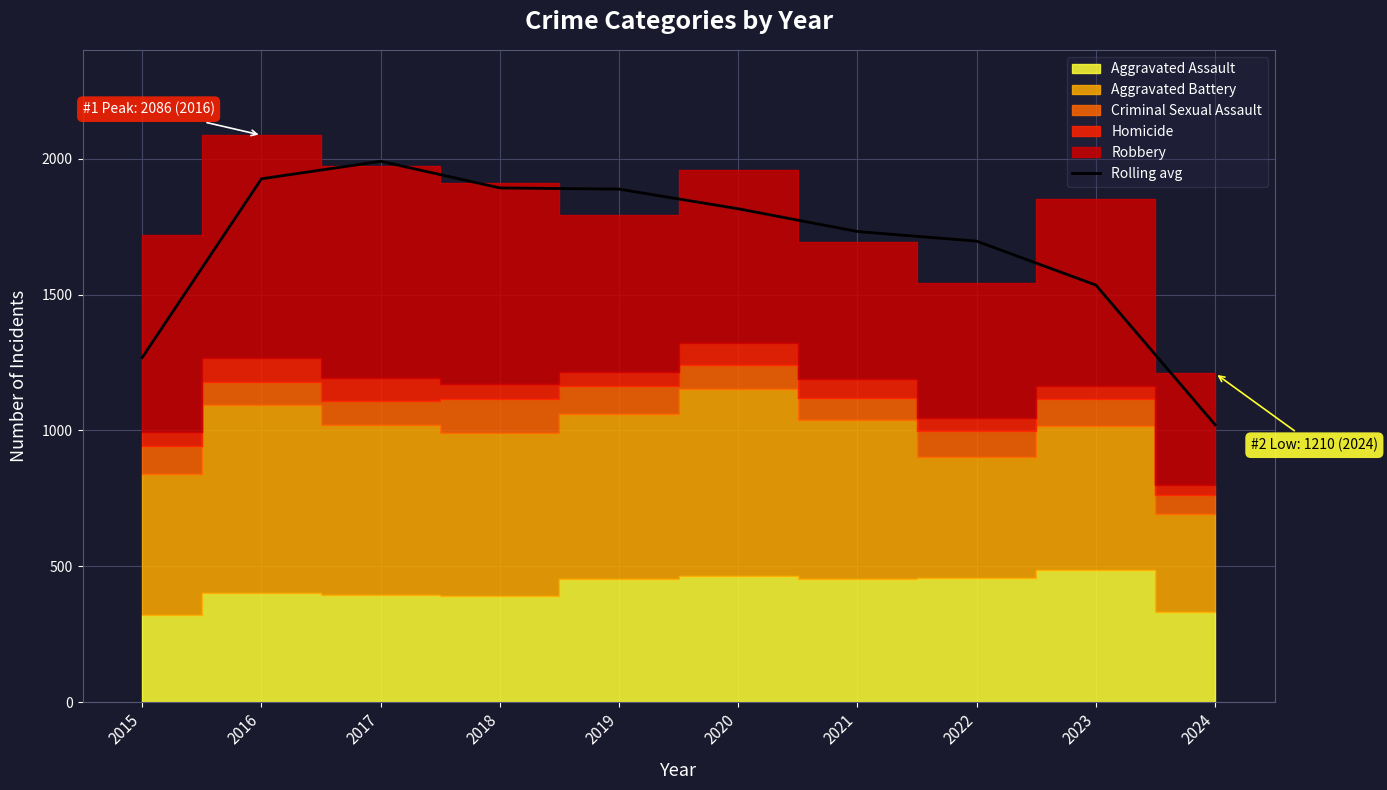

At which category does the chart reach its peak across all series?

2017